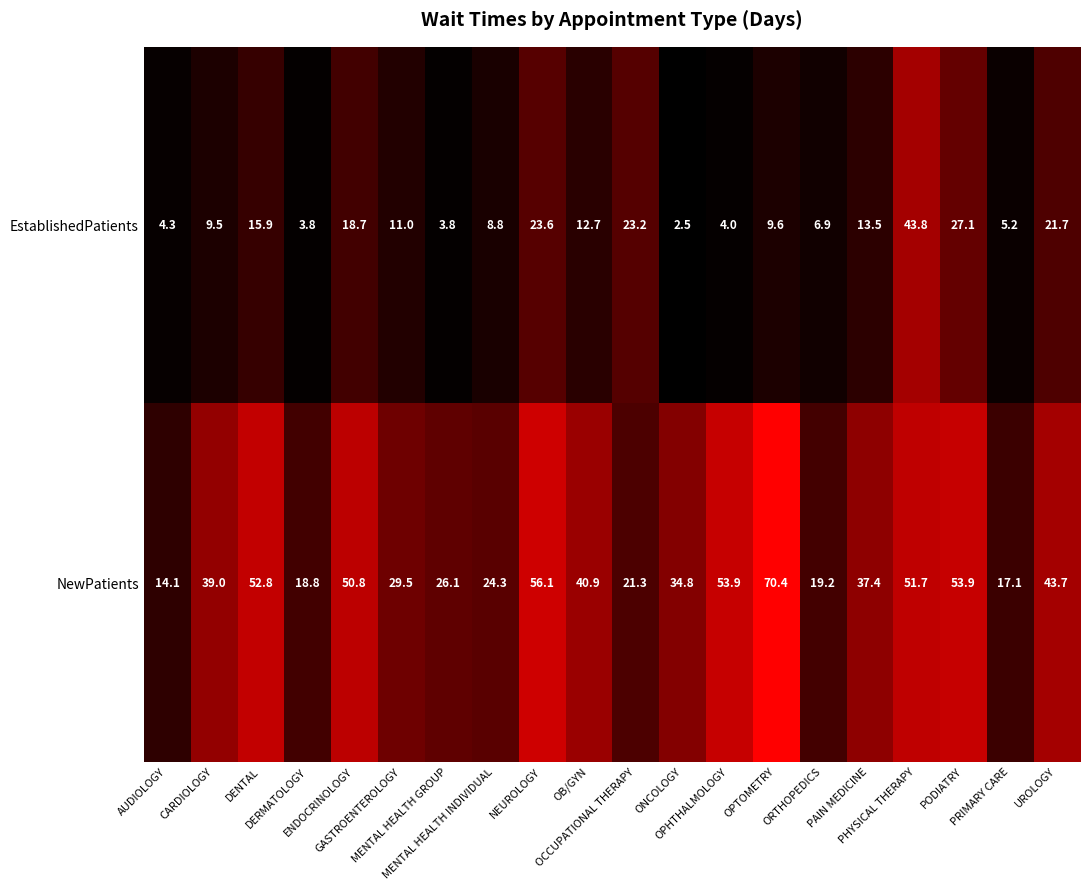

What is the total value across all series at NEUROLOGY?

79.7